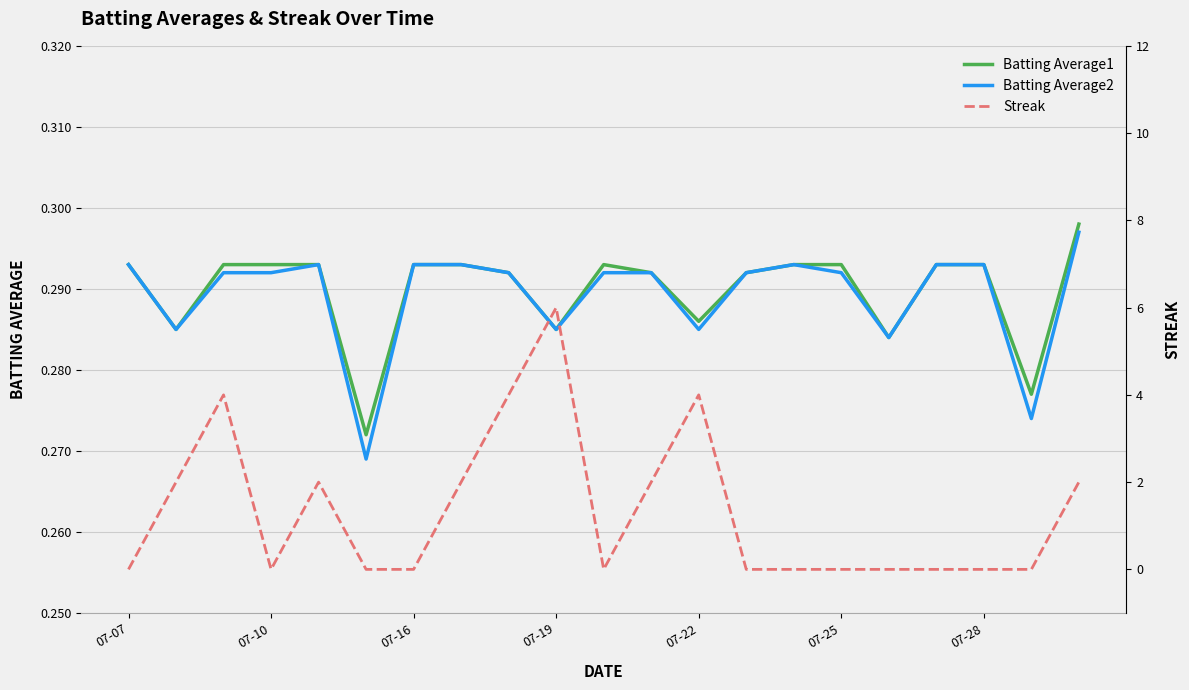

Reading right to left, extract all data points from this chart.

Batting Average1: 0.3	0.3	0.3	0.3	0.3	0.3	0.3	0.3	0.3	0.3	0.3	0.3	0.3	0.3	0.3	0.3	0.3	0.3	0.3	0.3	0.3
Batting Average2: 0.3	0.3	0.3	0.3	0.3	0.3	0.3	0.3	0.3	0.3	0.3	0.3	0.3	0.3	0.3	0.3	0.3	0.3	0.3	0.3	0.3
Streak: 2.0	0.0	0.0	0.0	0.0	0.0	0.0	0.0	4.0	2.0	0.0	6.0	4.0	2.0	0.0	0.0	2.0	0.0	4.0	2.0	0.0